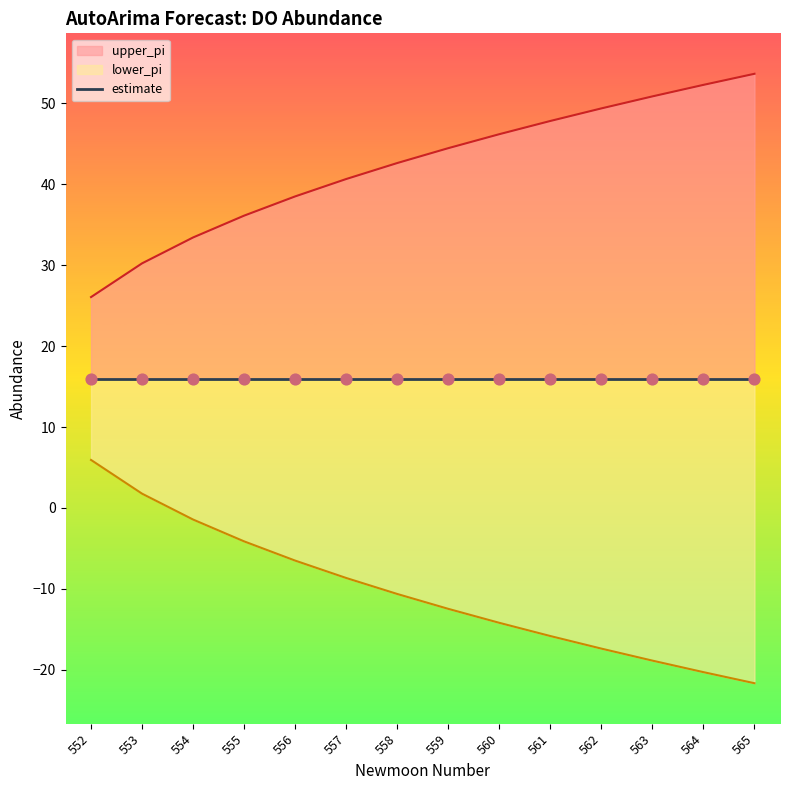

Which series contains the highest Y value?

upper_pi